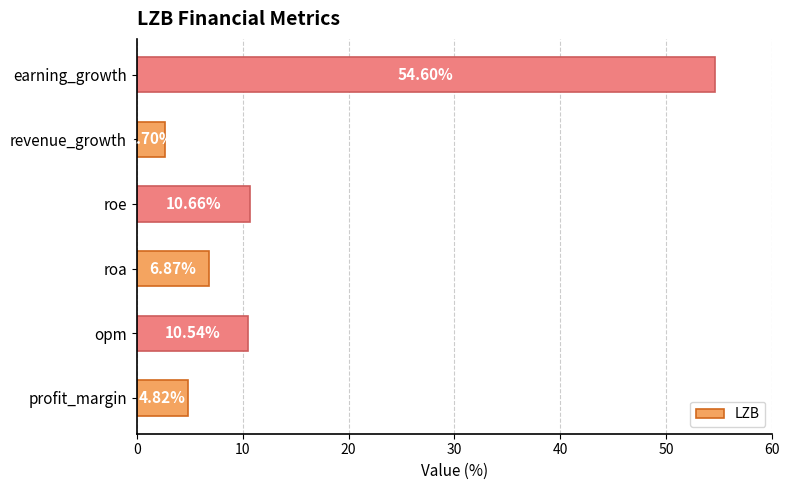

How many data points are less than 10?

3